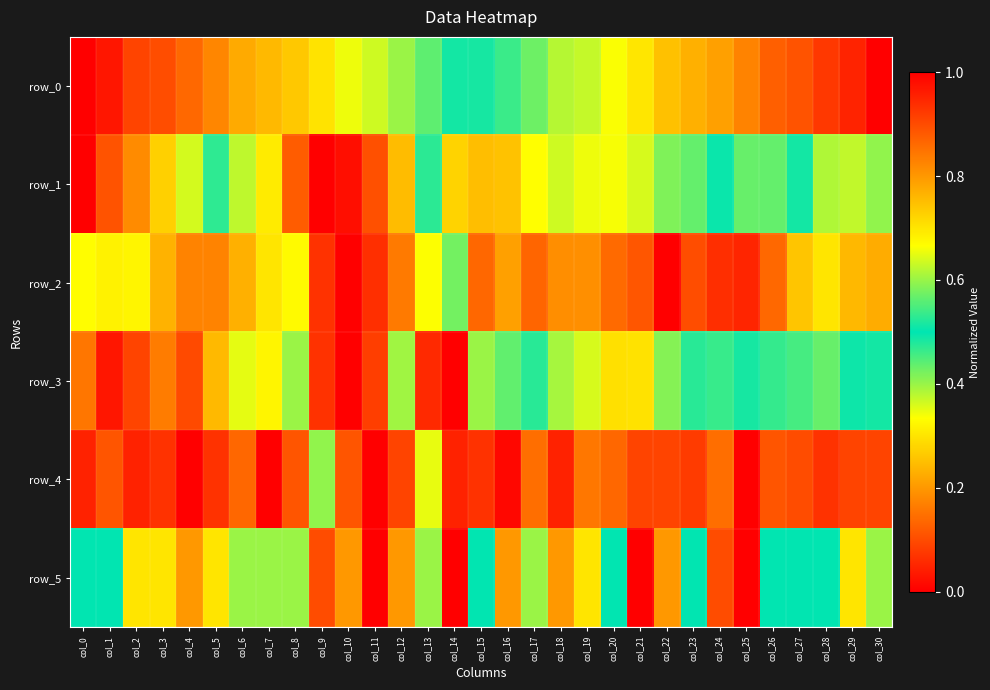

What is the sum of the row_3 values at col_19 and col_0?

1.5